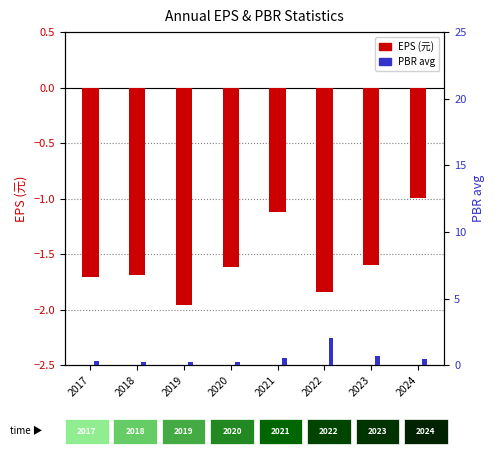

List the series in order of their overall mean, lowest first.

EPS (元), PBR avg